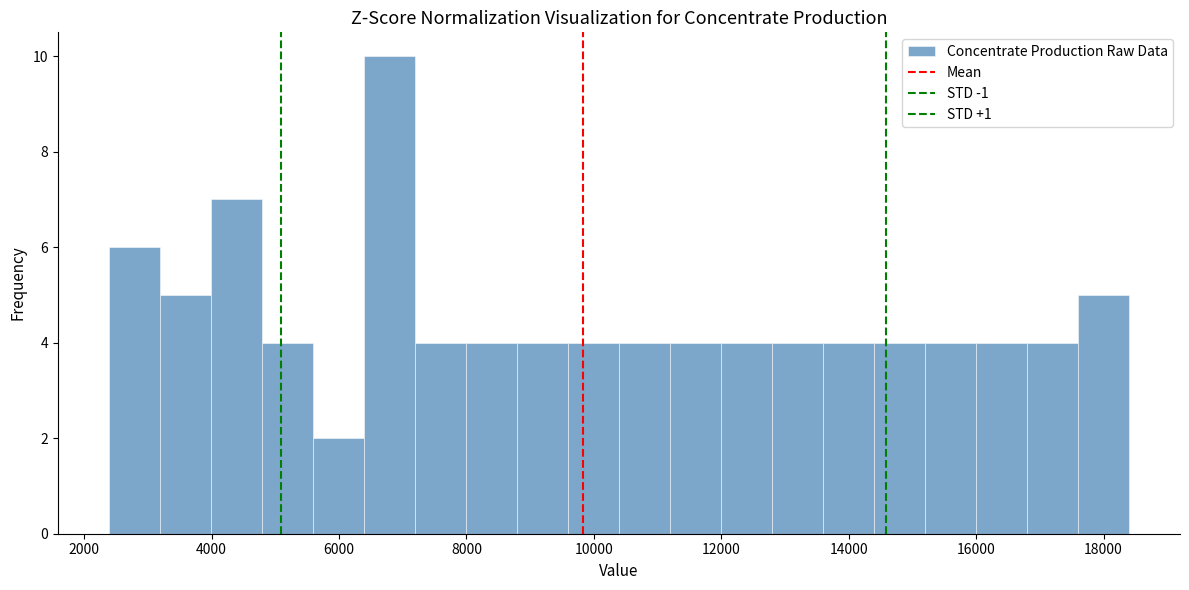

Which range on the x-axis has the tallest bar?

6400 to 7200